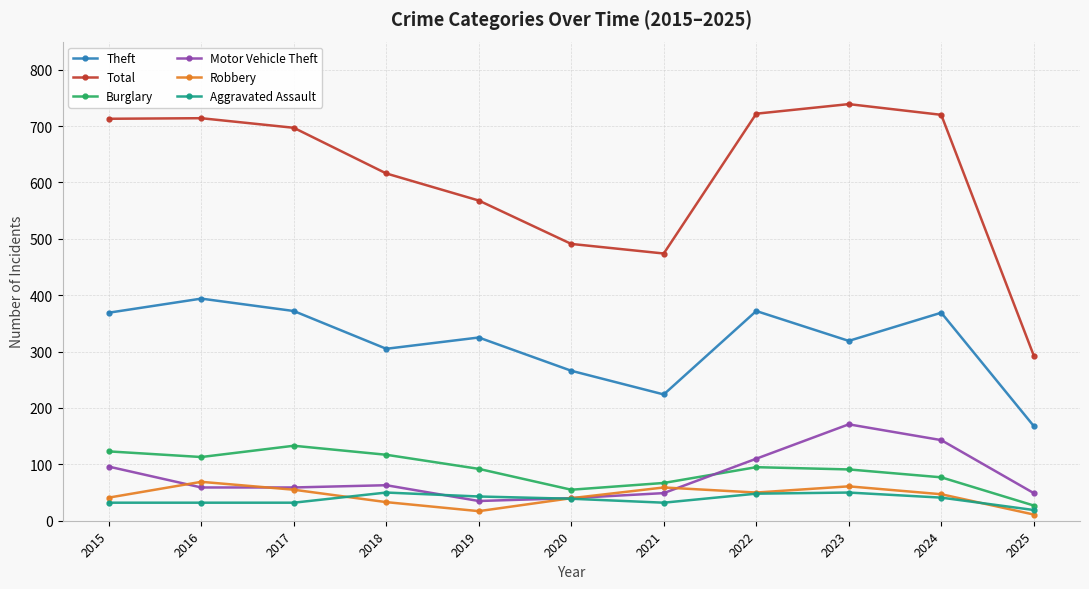

At how many categories does at least one series exceed 591?

7